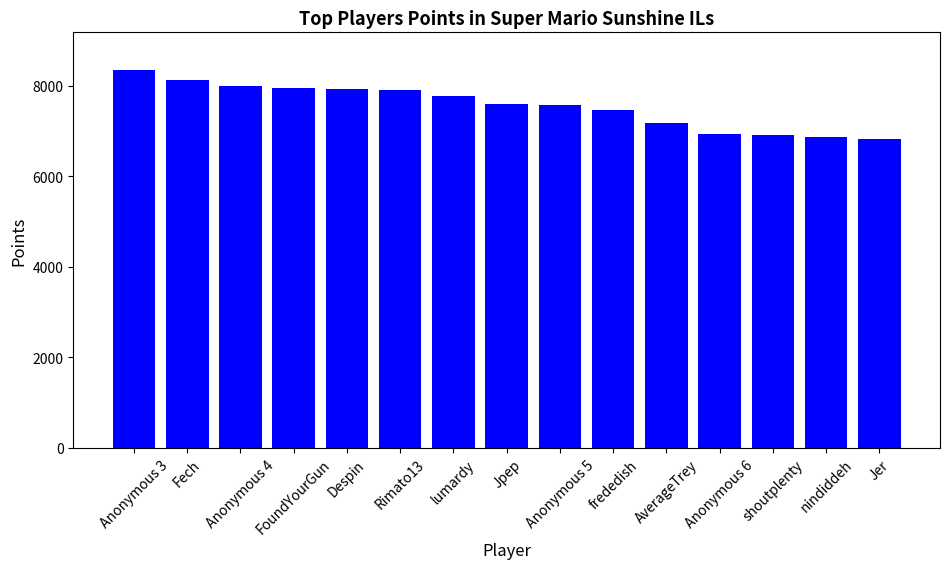

Between AverageTrey and Despin, which is larger?

Despin